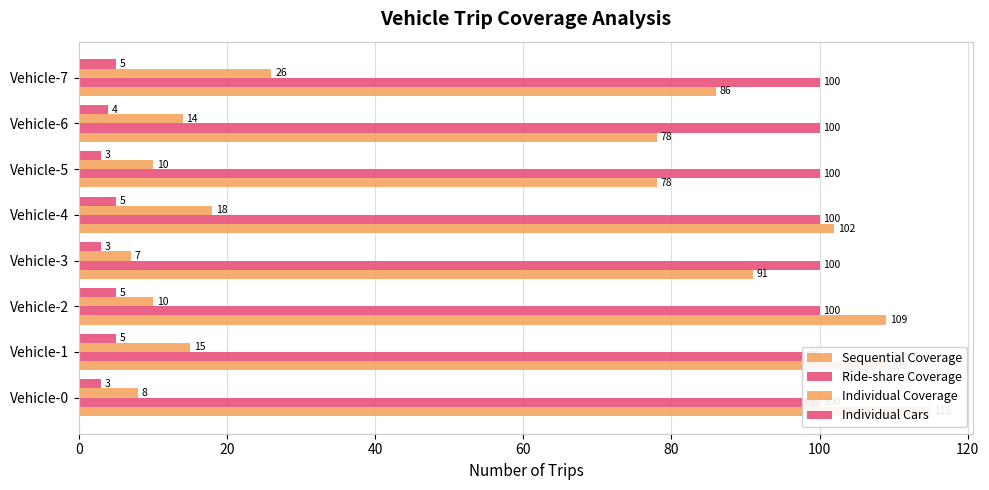

True or false: Individual Coverage has a value of 5 at Vehicle-6.

False